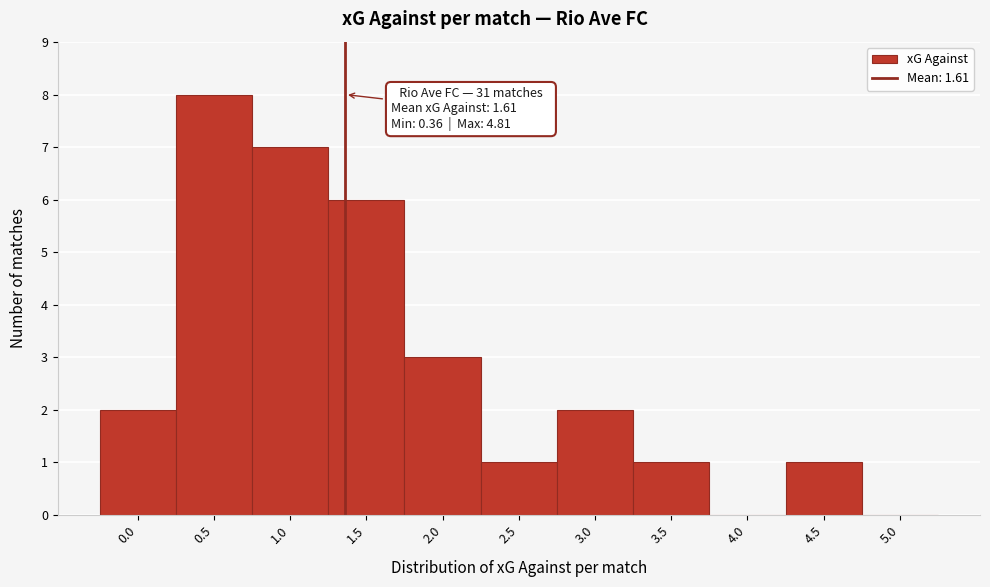

Reading left to right, extract all data points from this chart.

0.0=2	0.5=8	1.0=7	1.5=6	2.0=3	2.5=1	3.0=2	3.5=1	4.0=0	4.5=1	5.0=0